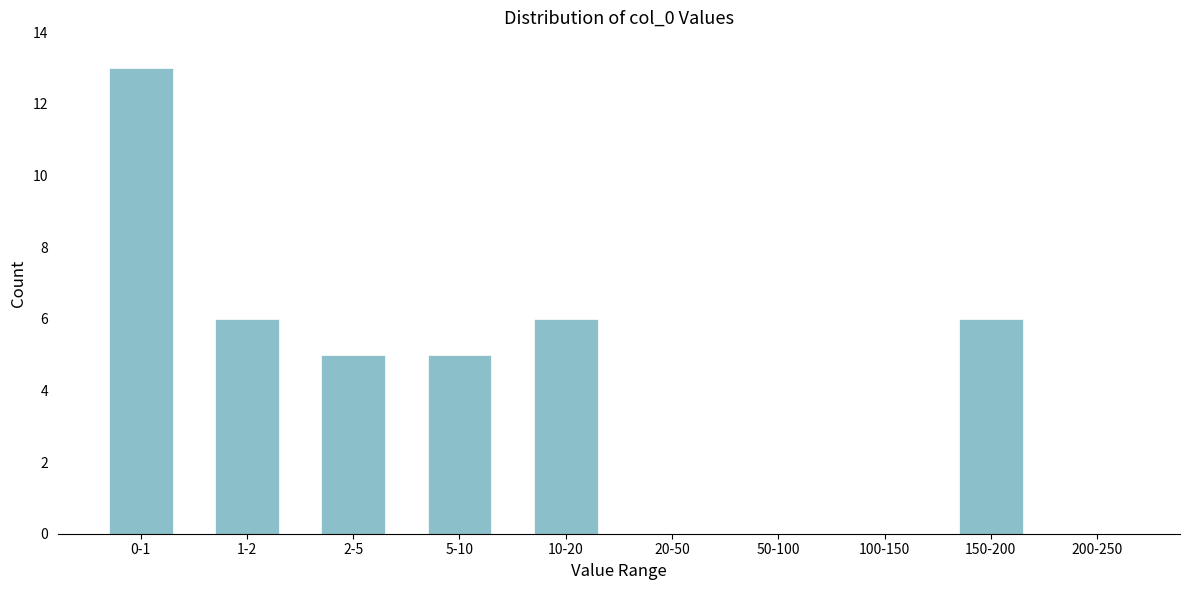

Reading left to right, list all the values displayed in this chart.

0-1=13	1-2=6	2-5=5	5-10=5	10-20=6	20-50=0	50-100=0	100-150=0	150-200=6	200-250=0